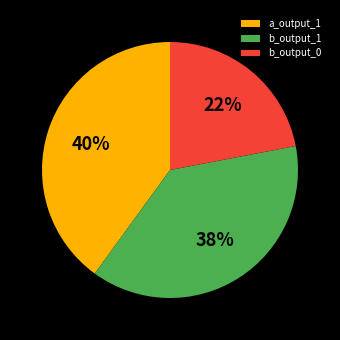

To the nearest percent, what is the combined percentage of b_output_1 and a_output_1?

78%